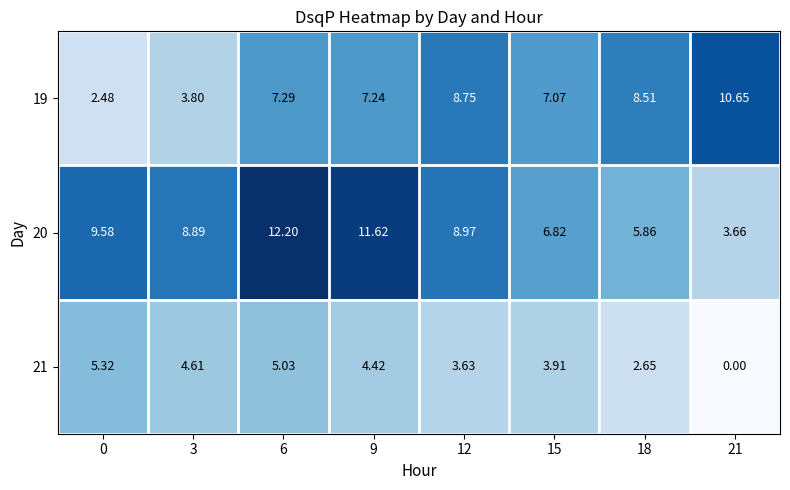

Is the value of 19 at 12 greater than the value of 20 at 9?

No